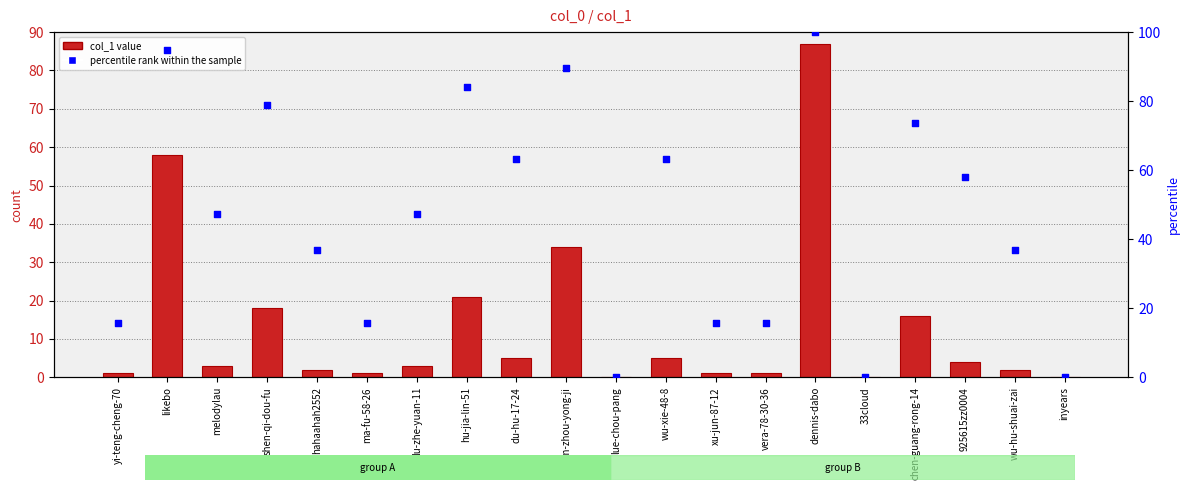

At how many categories does at least one series exceed 26?

13